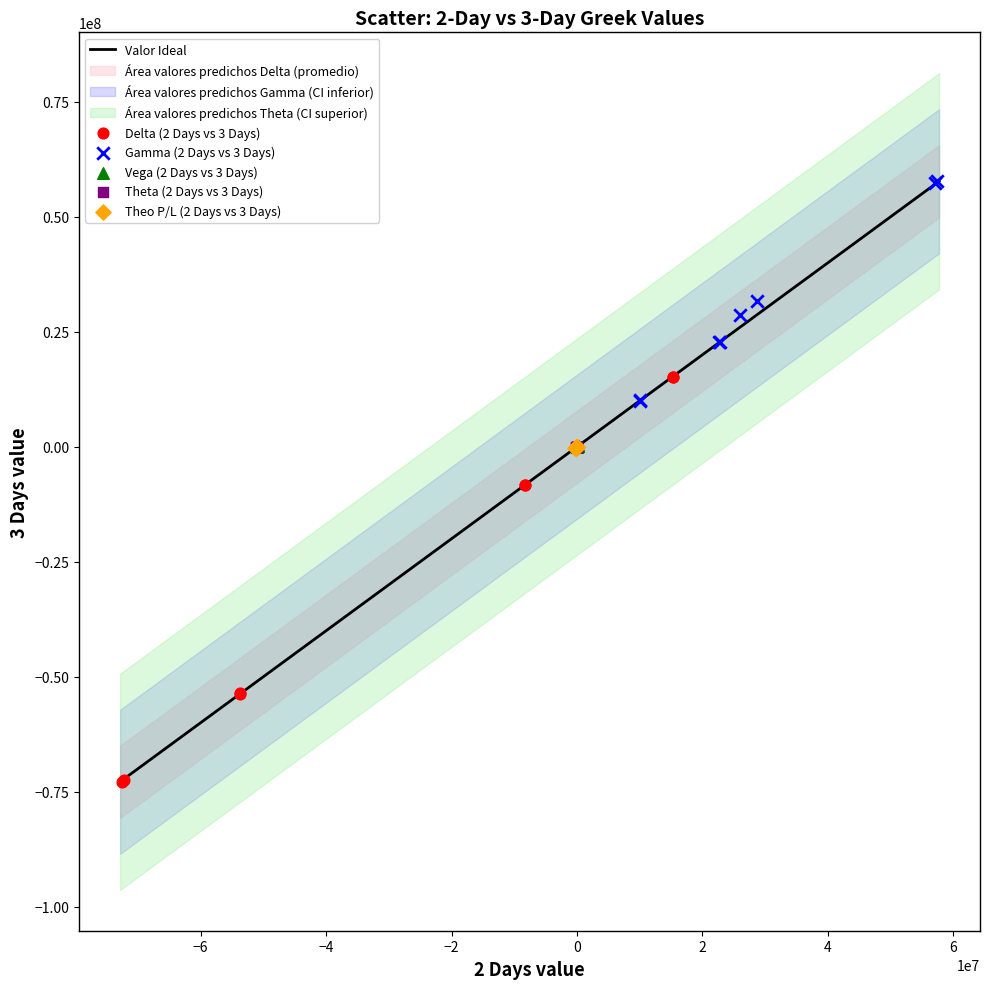

Which series has the largest Y range (max minus min)?

Delta (2 Days vs 3 Days)